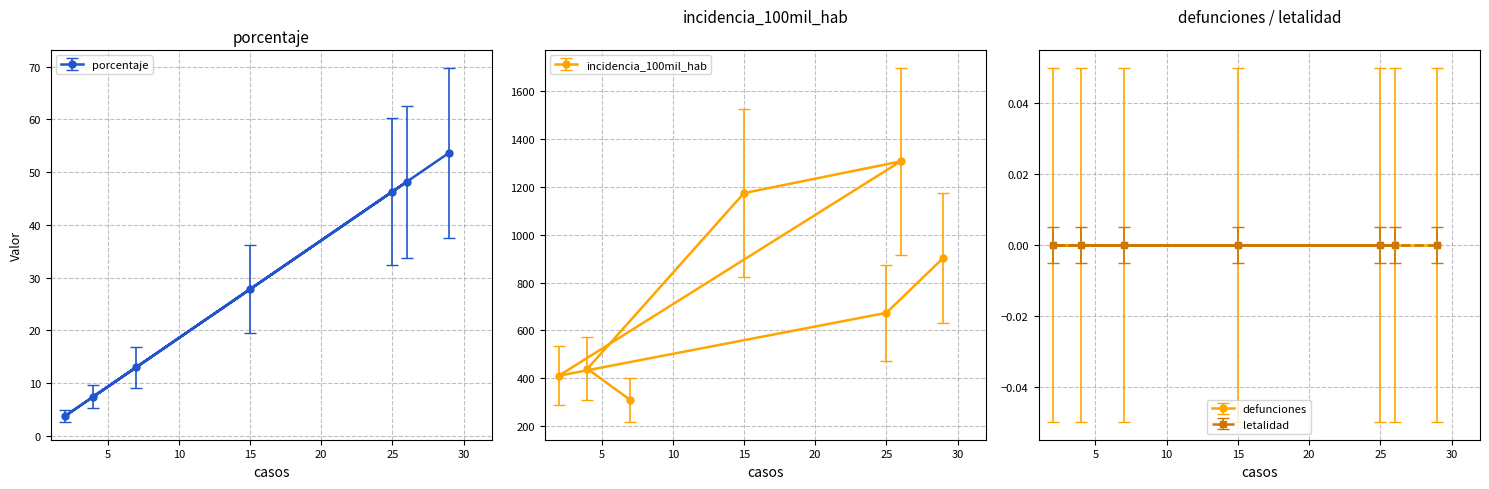

Count the number of categories in the chart.

7